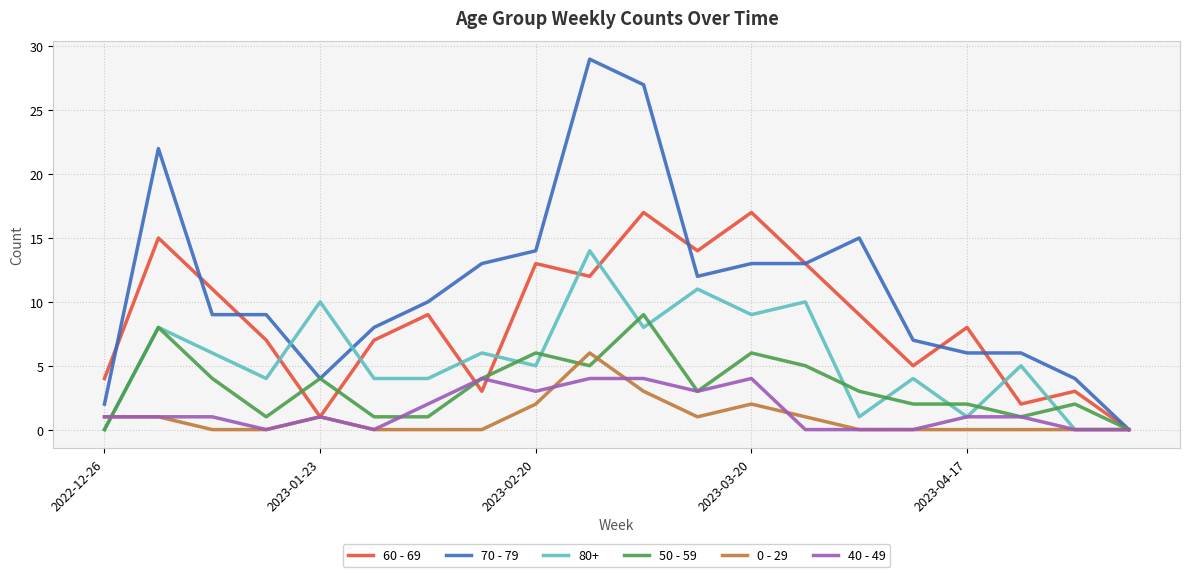

Which series has the largest range (max minus min)?

70 - 79